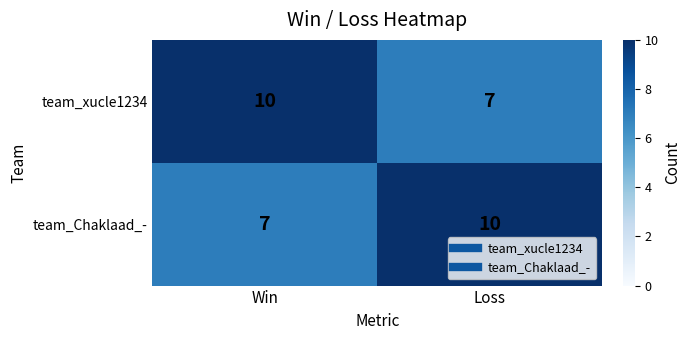

What is the difference between the team_Chaklaad_- values at Loss and Win?

3